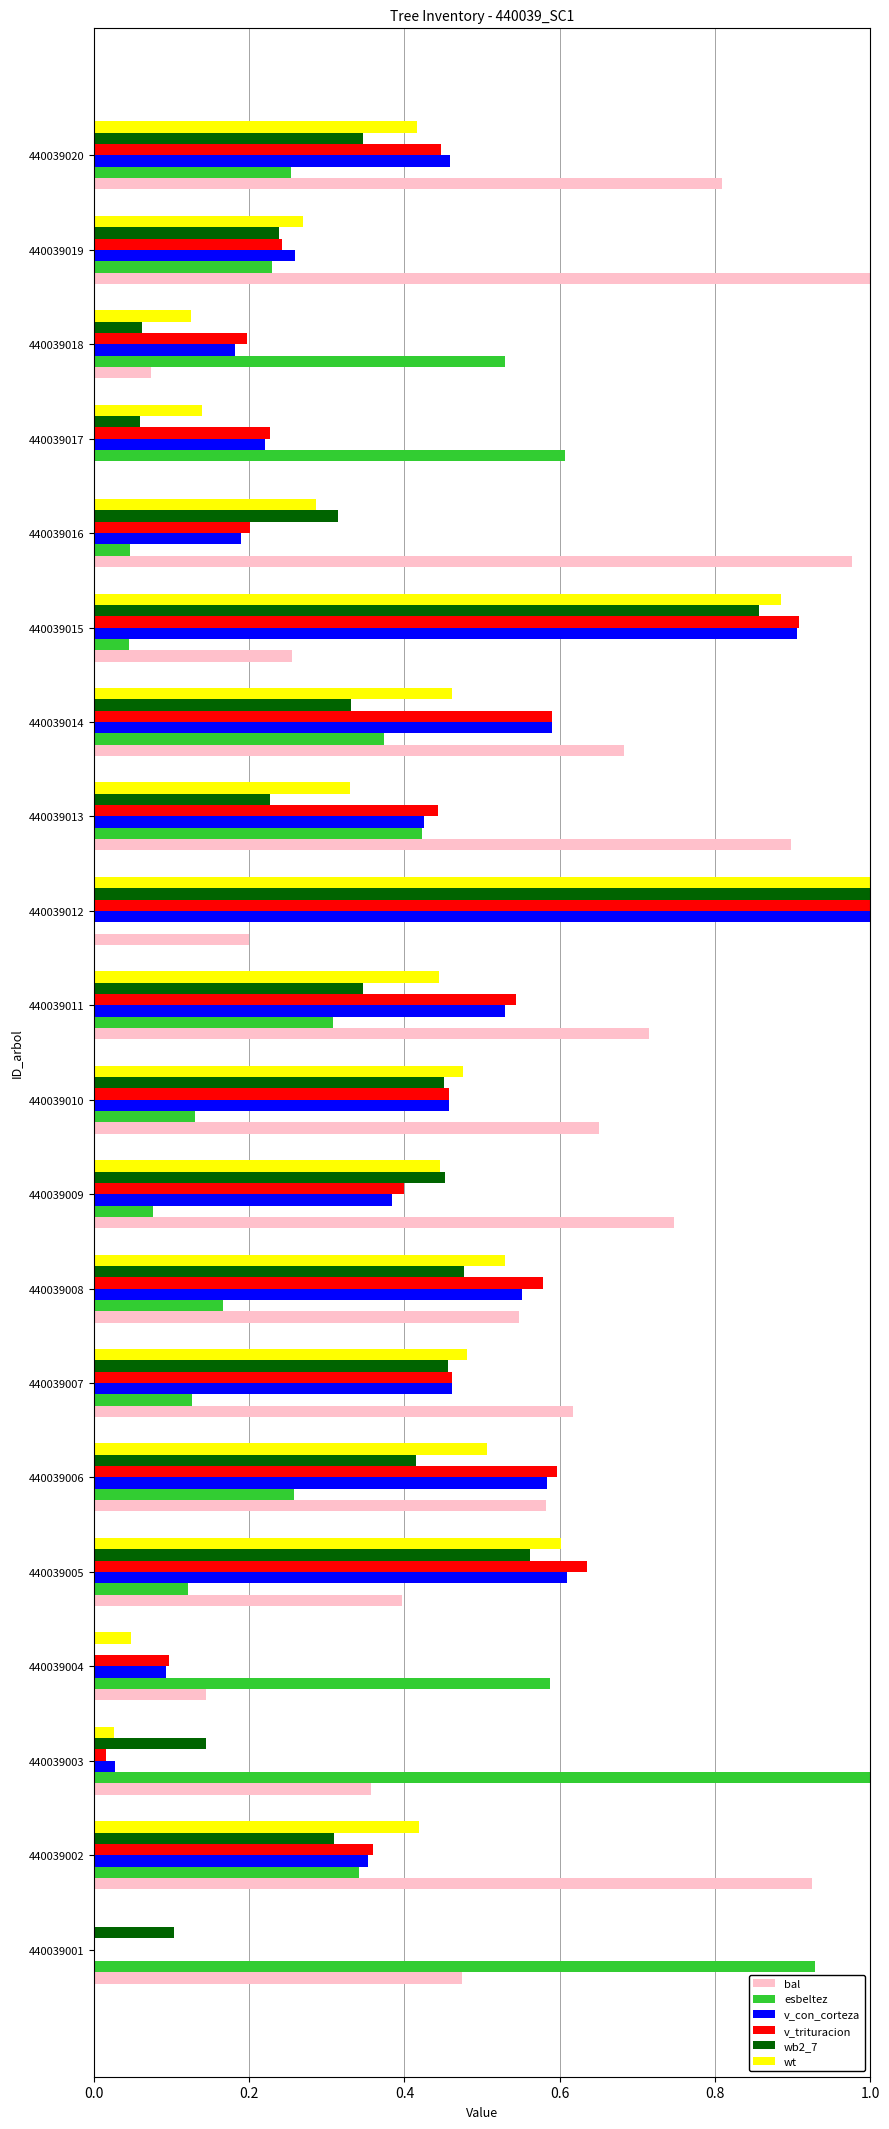

What is the sum of all v_trituracion values?

8.4